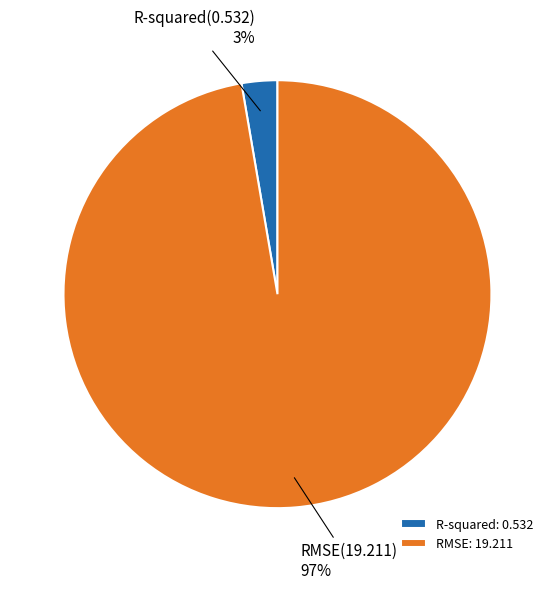

To the nearest percent, what is the average slice percentage?

50%